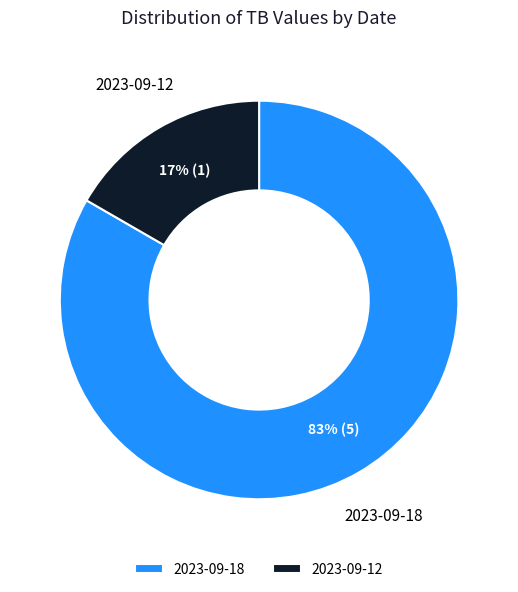

Which category accounts for the majority?

2023-09-18